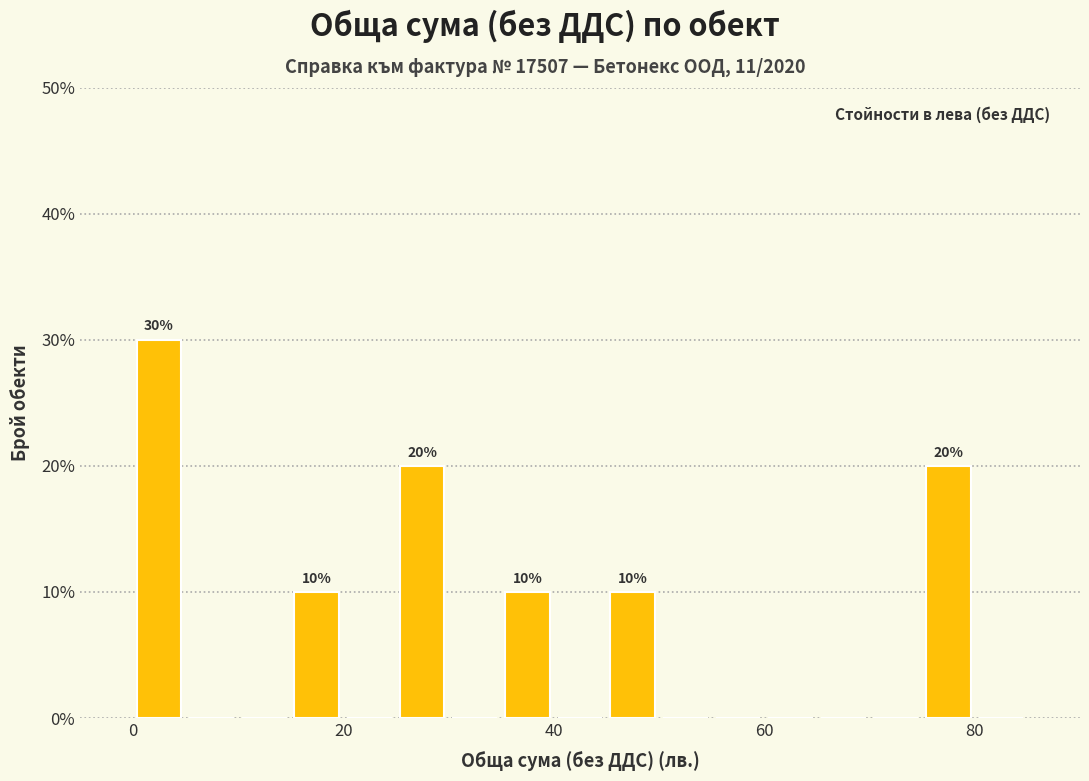

Around what value on the x-axis is the tallest bar? Give the approximate position of its centre, as read against the axis.

2